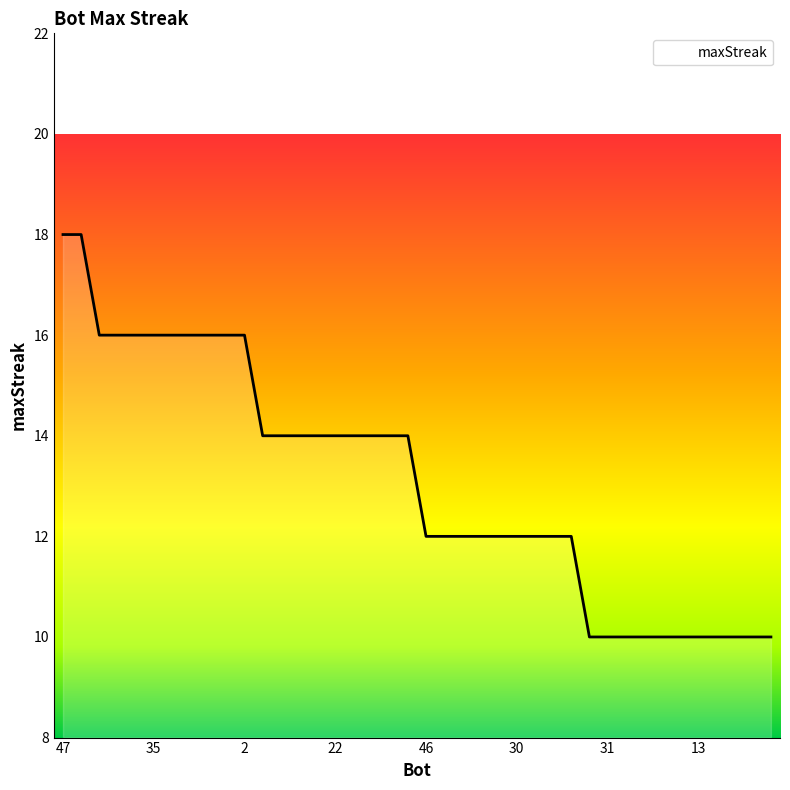

What is the smallest value displayed?

10